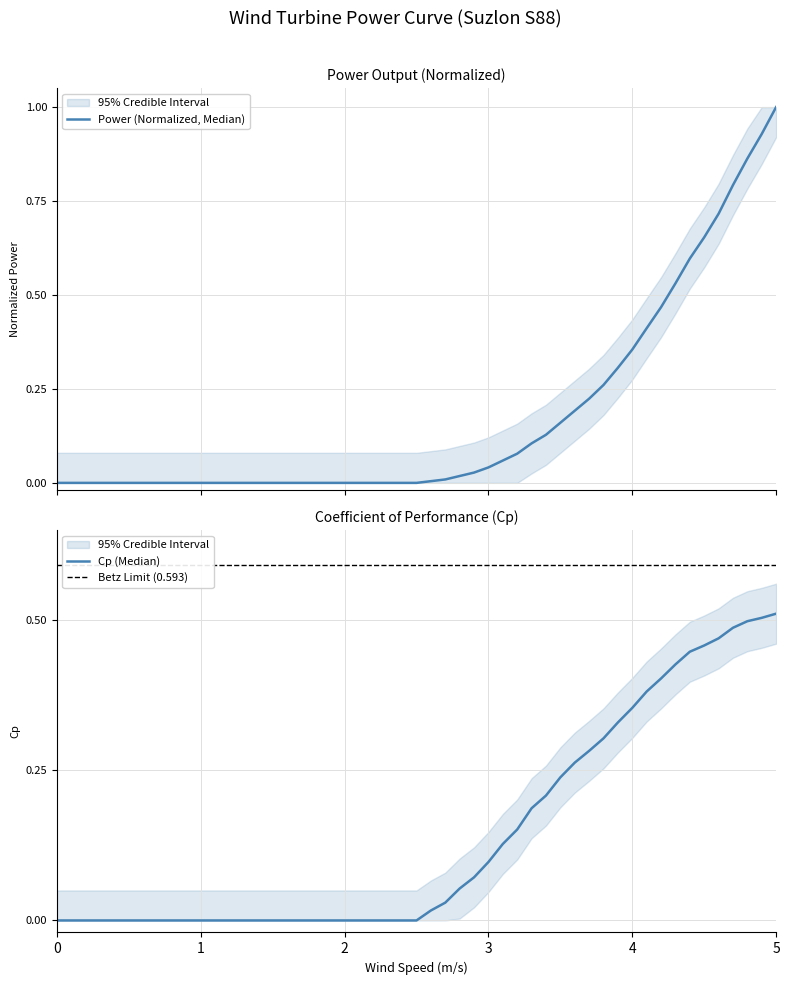

How many categories are shown in the chart?

40